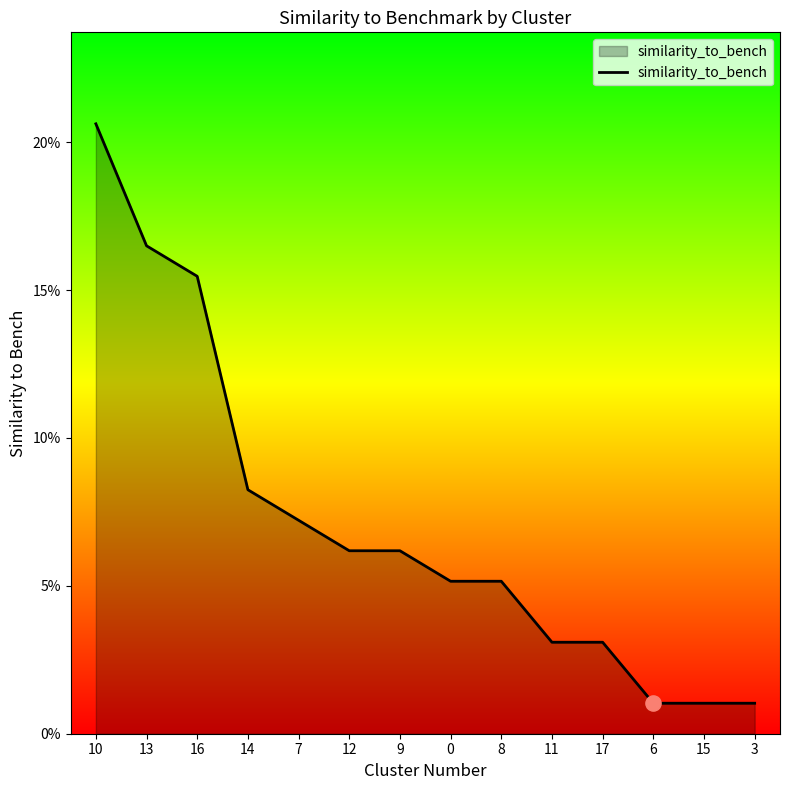

Between 17 and 9, which is larger?

9